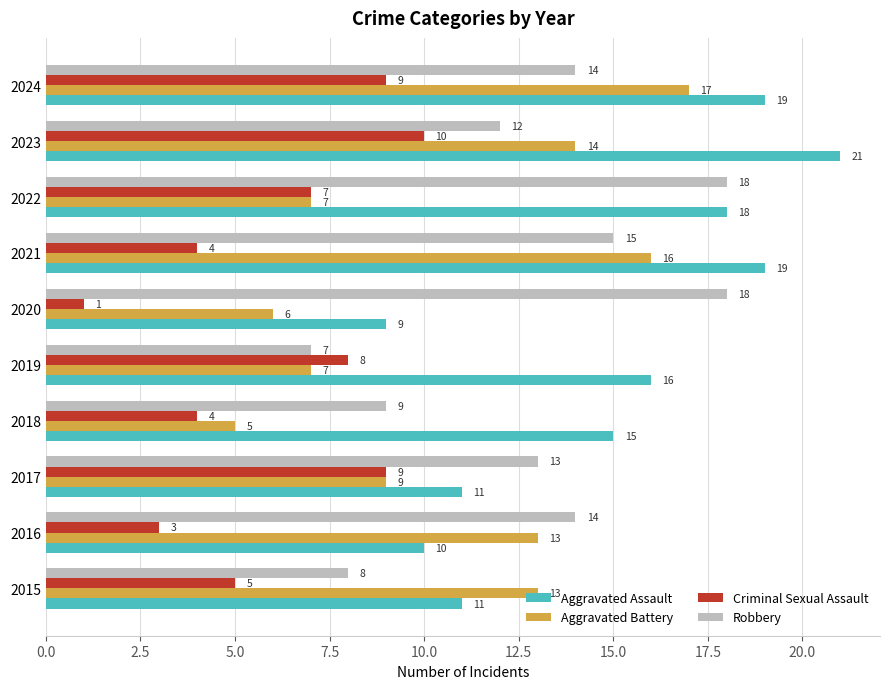

Is it true that Criminal Sexual Assault equals 11 at 2019?

False